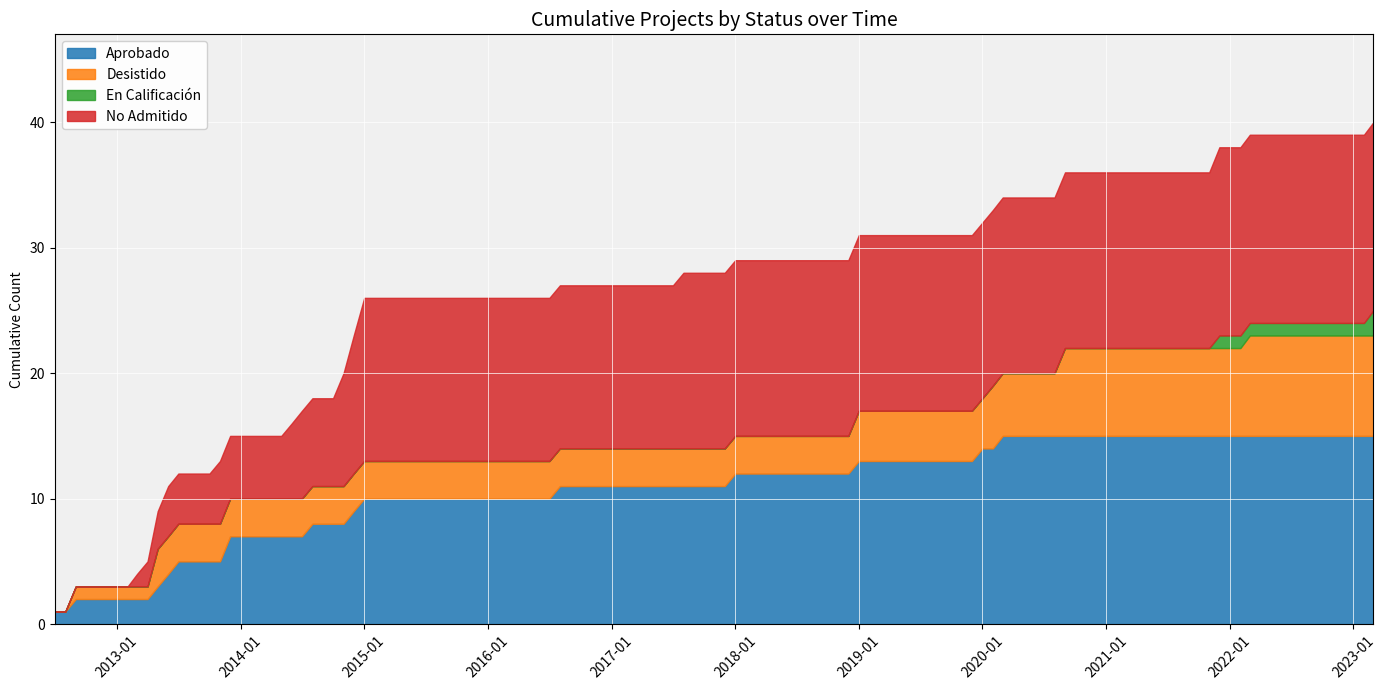

List the series in order of their peak value, lowest first.

En Calificación, Desistido, Aprobado, No Admitido